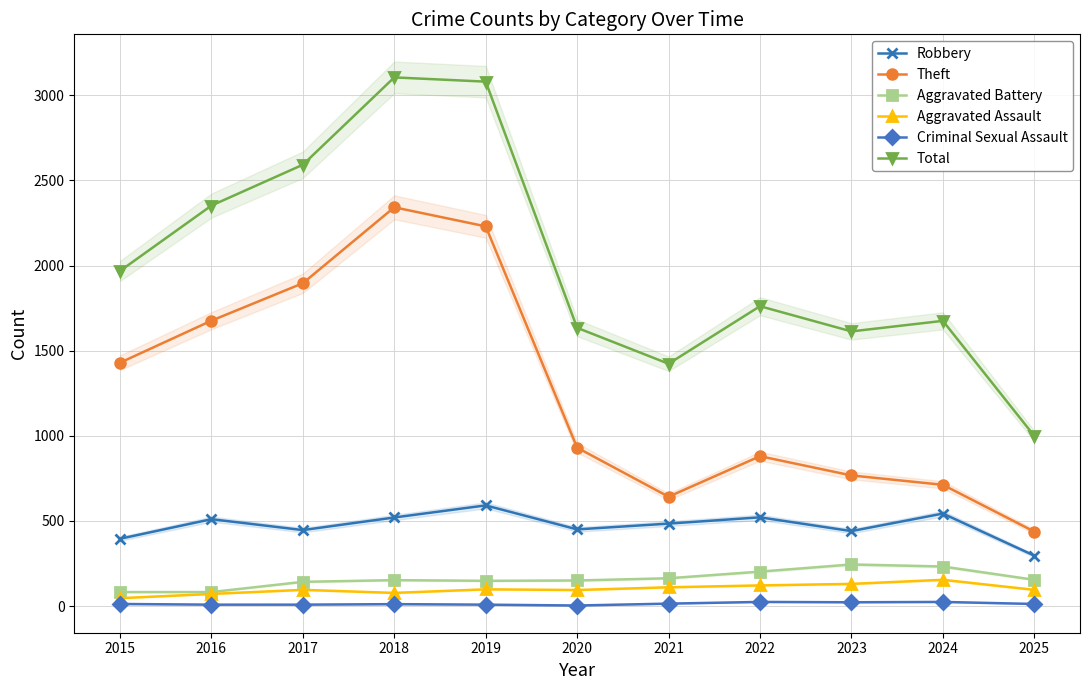

The Aggravated Assault series shows 98 at 2019. True or false?

True